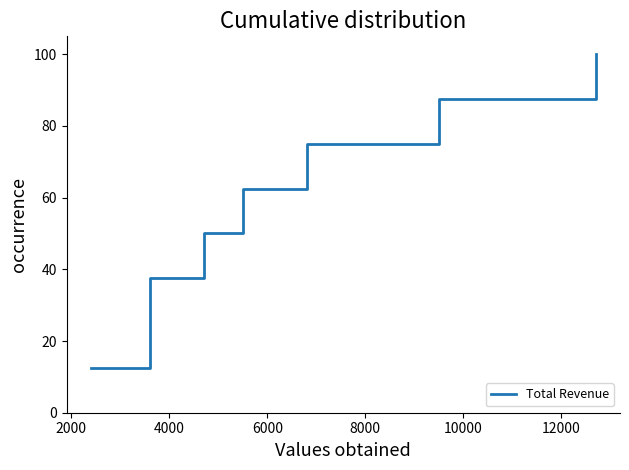

Is this an area chart (filled region under the line)?

No